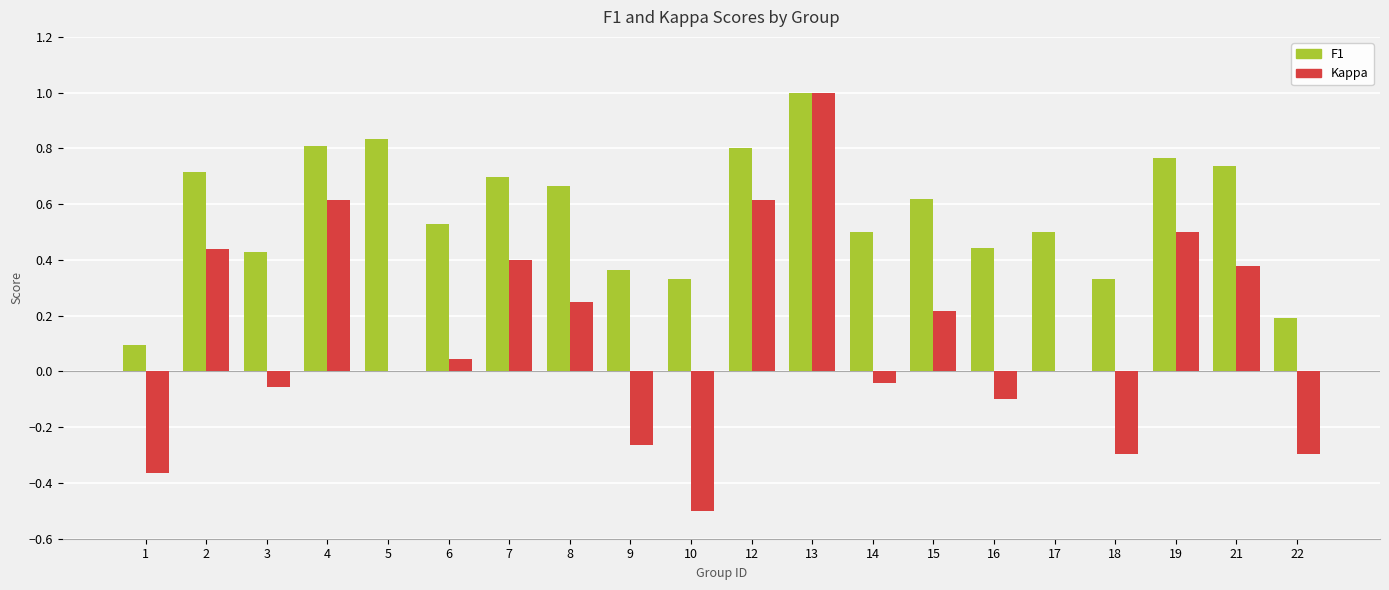

At which category is the sum across all series the highest?

13